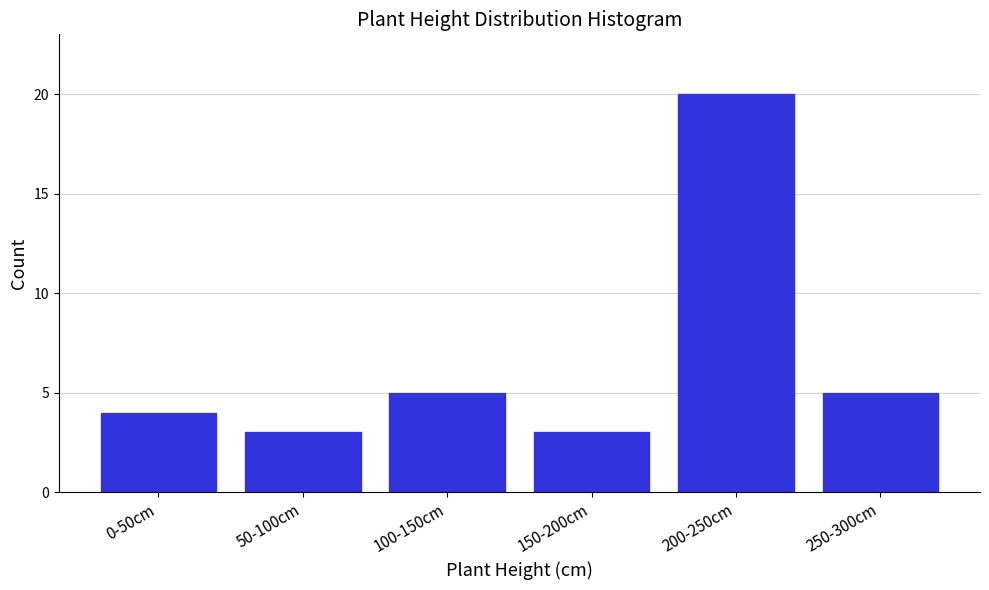

Reading left to right, extract all data points from this chart.

0-50cm=4	50-100cm=3	100-150cm=5	150-200cm=3	200-250cm=20	250-300cm=5